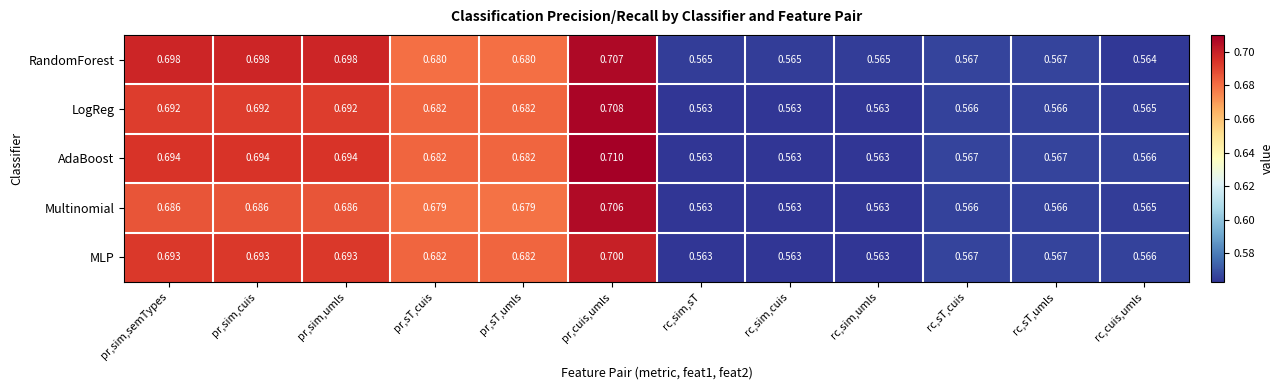

Which label corresponds to the largest value in the chart?

pr,cuis,umls